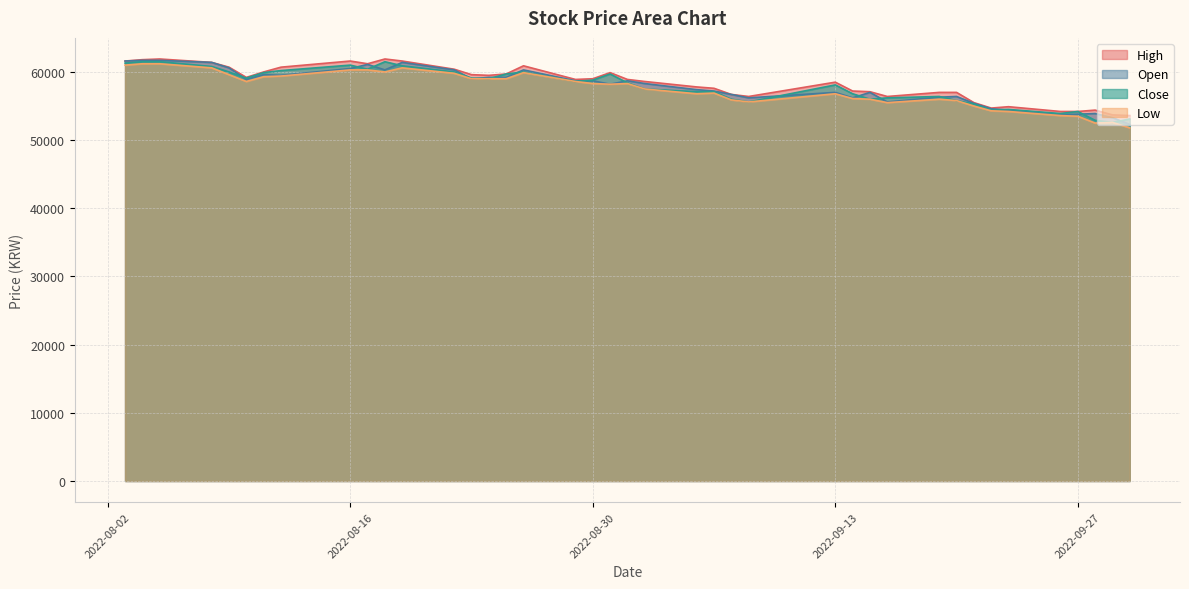

Which has a higher value, 2022-08-10 or 2022-08-09?

2022-08-09